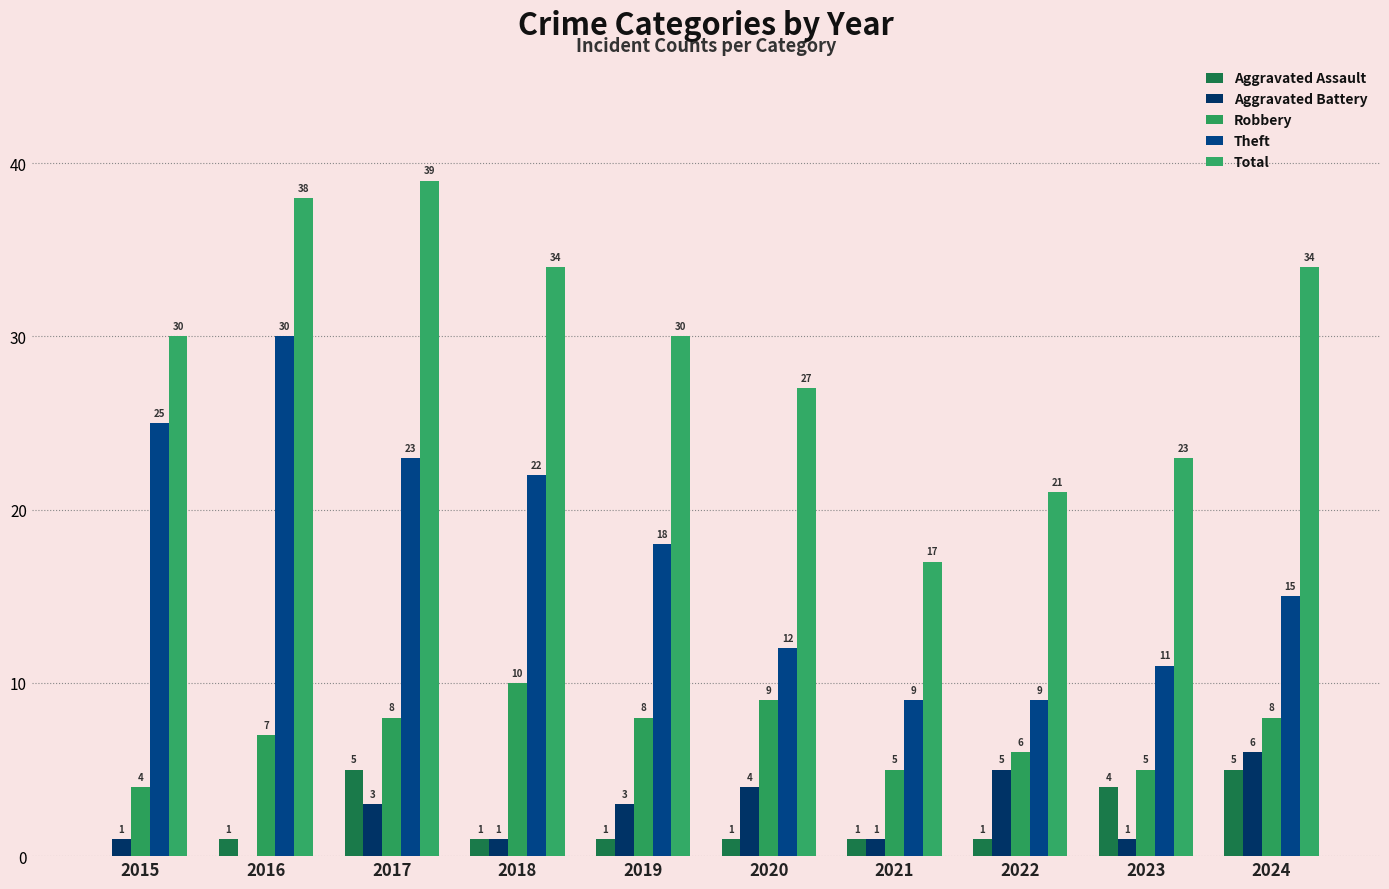

Is it true that Theft equals 15 at 2023?

False